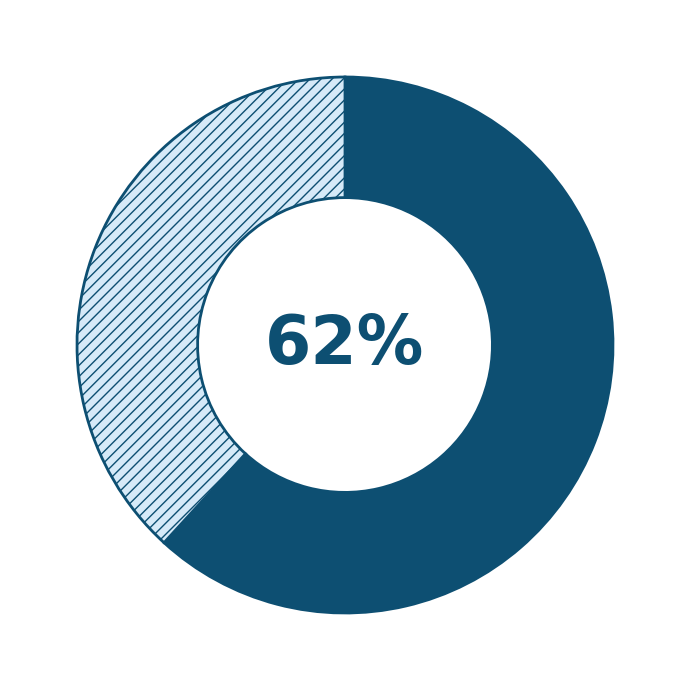

To the nearest percent, what is the difference between the largest and smallest slice percentages?

24%